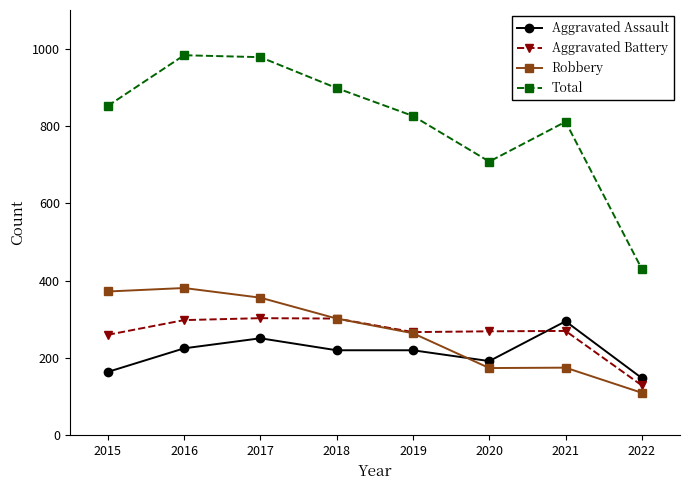

Where is the first local maximum for Aggravated Assault?

2017